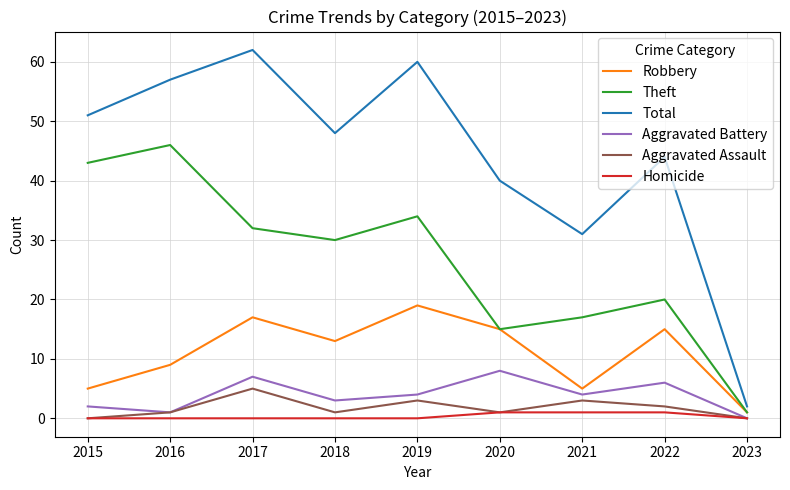

Count the number of categories in the chart.

9